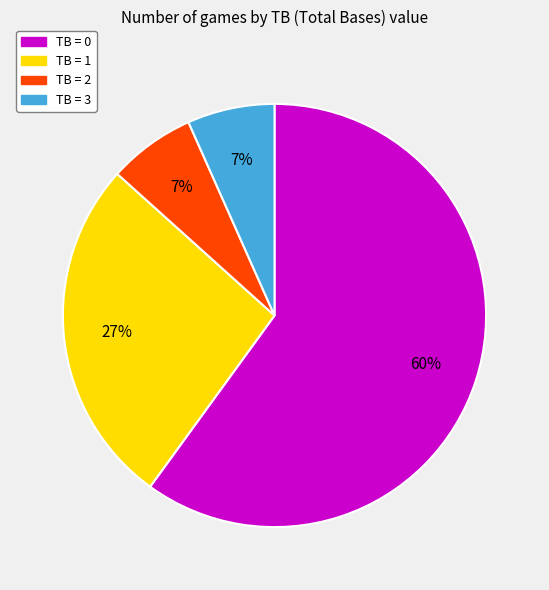

Combined, do TB = 0 and TB = 2 account for over 50%?

Yes